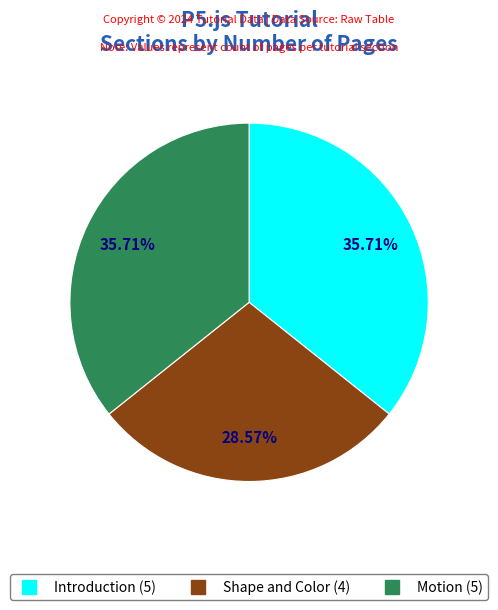

To the nearest percent, what portion does Shape and Color represent?

29%